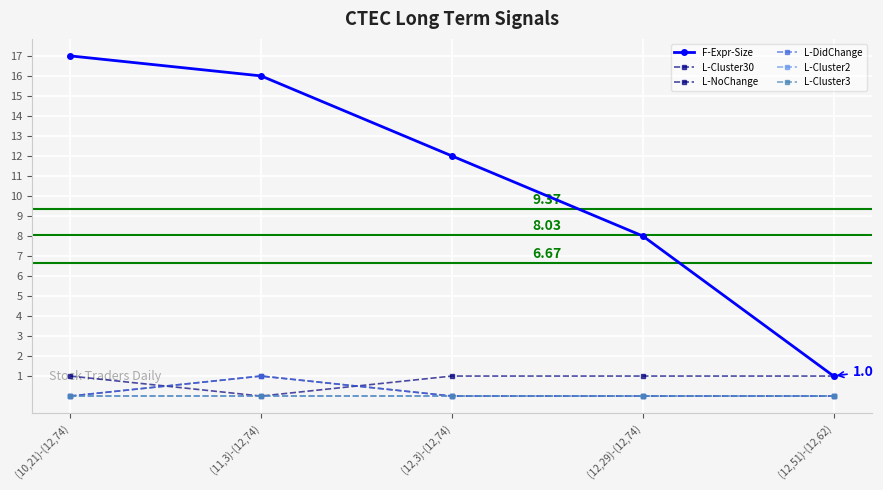

Reading left to right, list all the values displayed in this chart.

F-Expr-Size: (10,21)-(12,74)=17	(11,3)-(12,74)=16	(12,3)-(12,74)=12	(12,29)-(12,74)=8	(12,51)-(12,62)=1
L-Cluster30: (10,21)-(12,74)=0	(11,3)-(12,74)=1	(12,3)-(12,74)=0	(12,29)-(12,74)=0	(12,51)-(12,62)=0
L-NoChange: (10,21)-(12,74)=1	(11,3)-(12,74)=0	(12,3)-(12,74)=1	(12,29)-(12,74)=1	(12,51)-(12,62)=1
L-DidChange: (10,21)-(12,74)=0	(11,3)-(12,74)=1	(12,3)-(12,74)=0	(12,29)-(12,74)=0	(12,51)-(12,62)=0
L-Cluster2: (10,21)-(12,74)=0	(11,3)-(12,74)=0	(12,3)-(12,74)=0	(12,29)-(12,74)=0	(12,51)-(12,62)=0
L-Cluster3: (10,21)-(12,74)=0	(11,3)-(12,74)=0	(12,3)-(12,74)=0	(12,29)-(12,74)=0	(12,51)-(12,62)=0